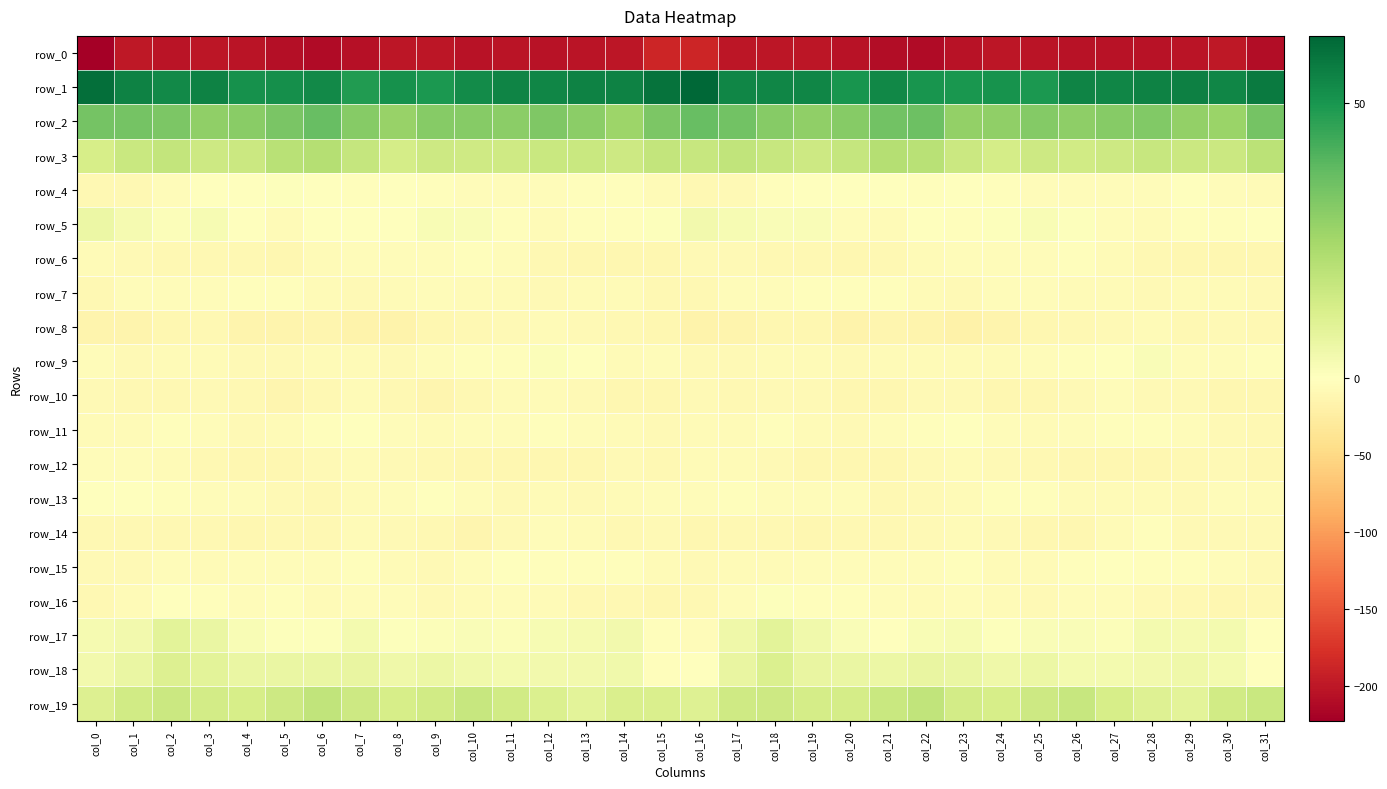

Which series has the largest range (max minus min)?

row_0